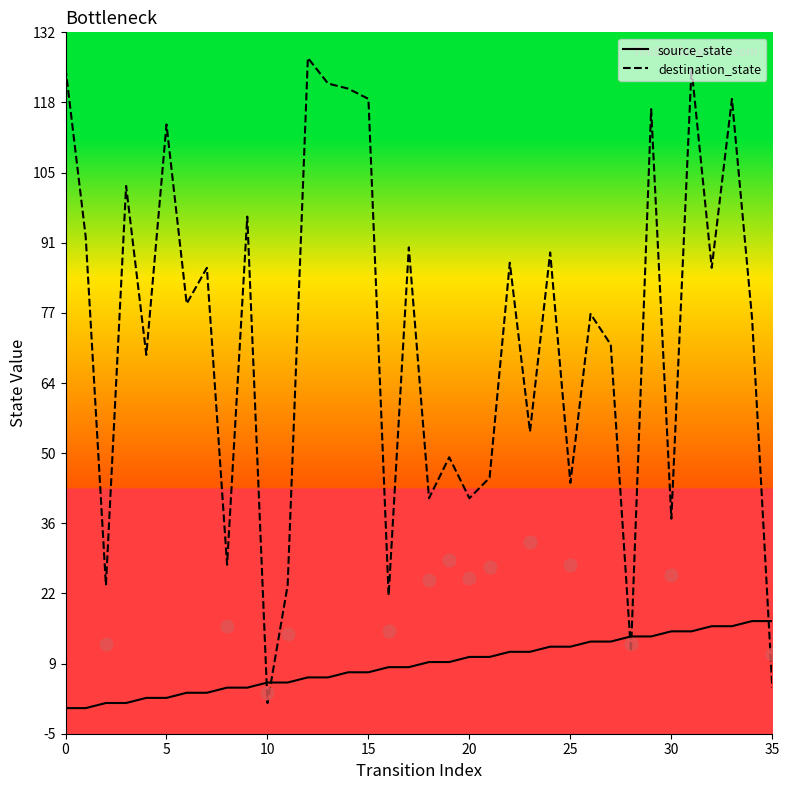

How many intersections are there between destination_state and source_state?

5